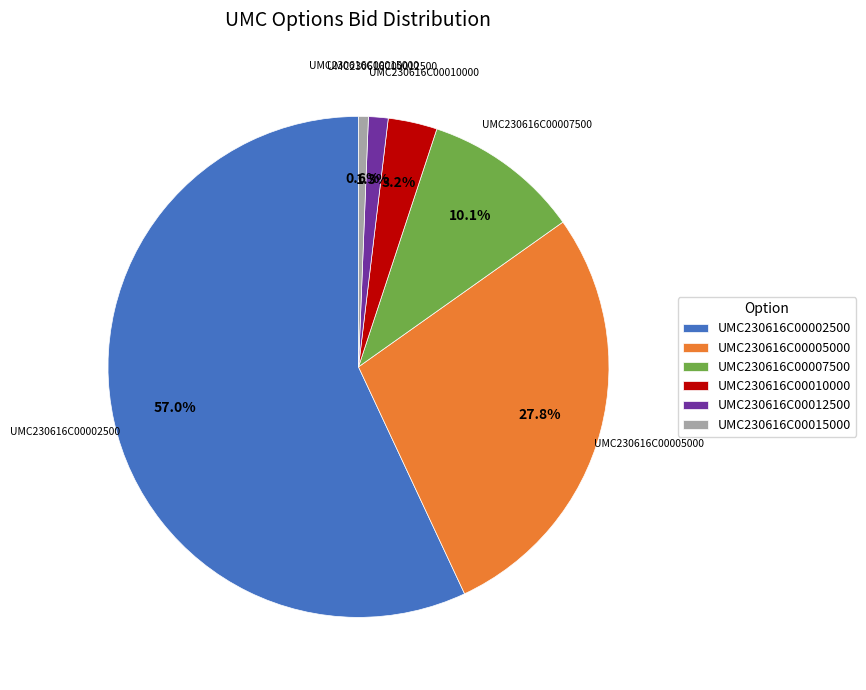

What percentage is the UMC230616C00015000 slice, to the nearest percent?

1%